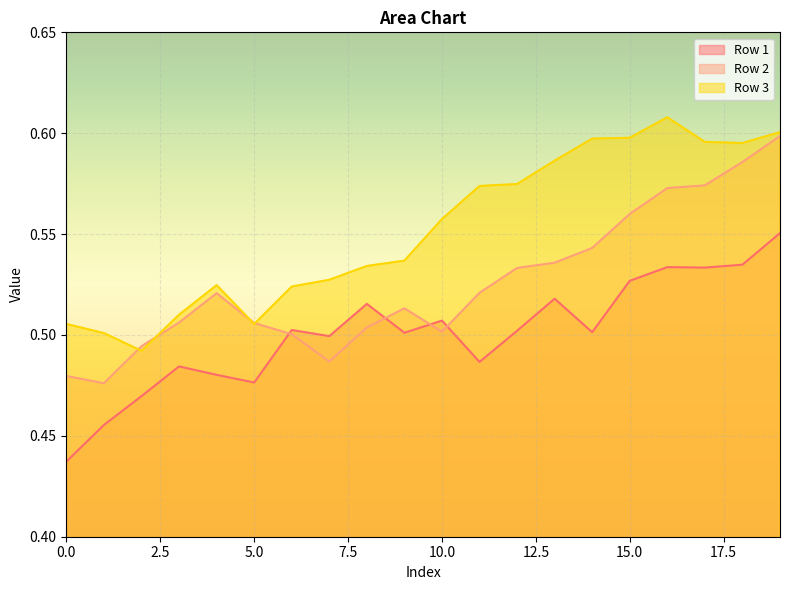

How many lines are shown in the chart?

3